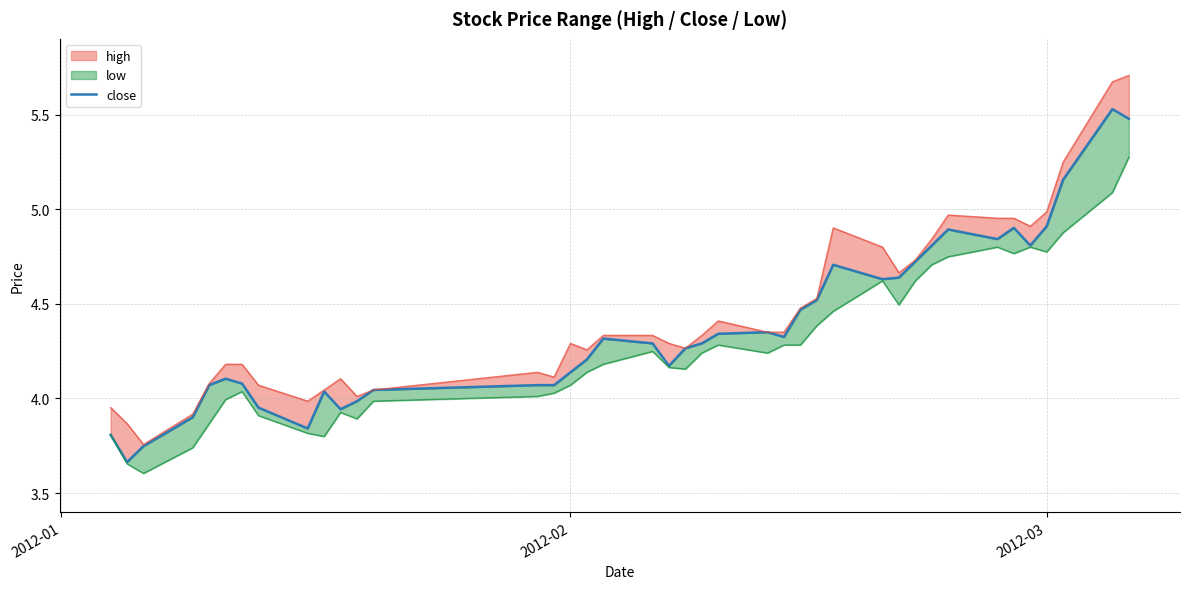

Is it true that the value at 18 is 6.6?

False